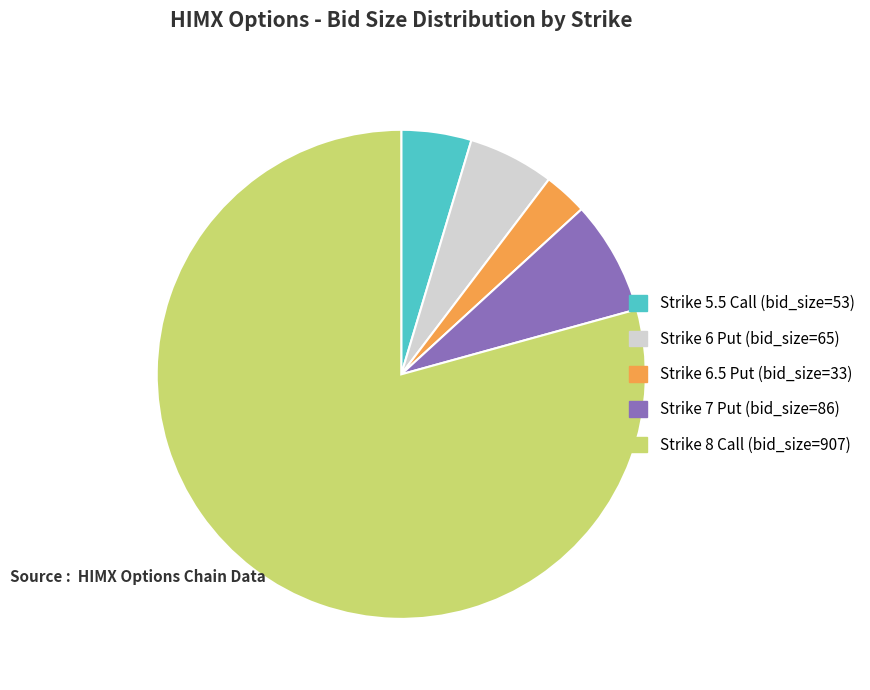

Is there any slice that represents more than half of the pie?

Yes